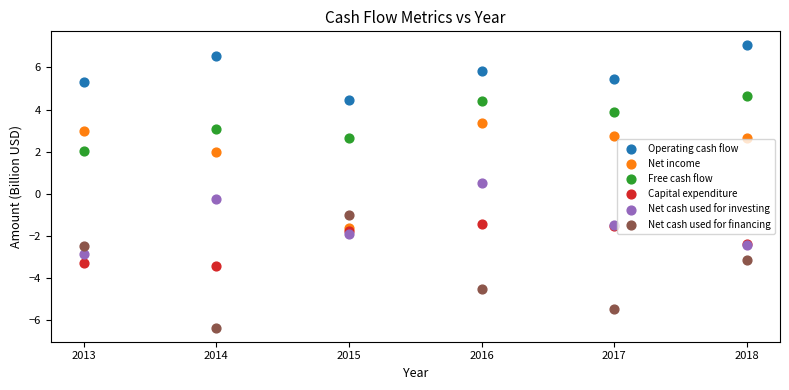

What are all the series names shown in the legend?

Operating cash flow, Net income, Free cash flow, Capital expenditure, Net cash used for investing, Net cash used for financing